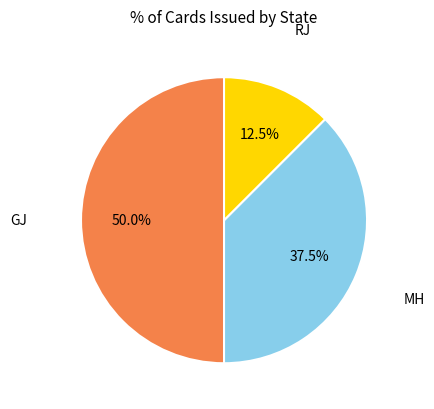

Combined, what portion of the pie is MH and GJ?

87.5%